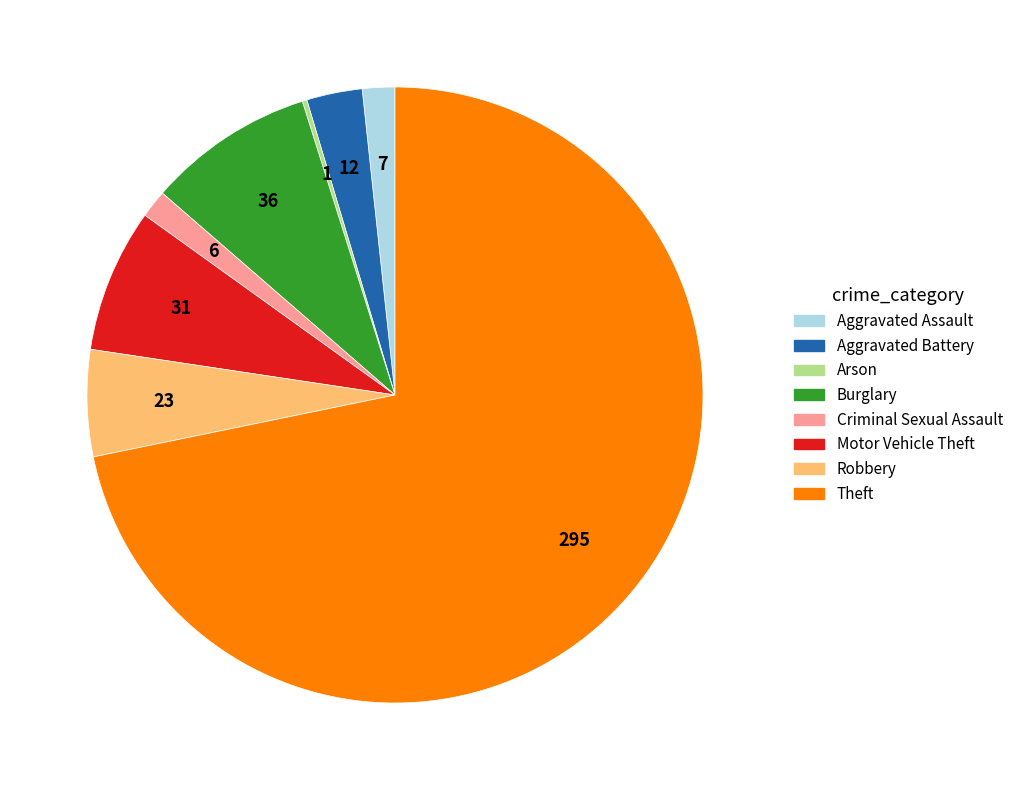

Which slice is the largest?

Theft